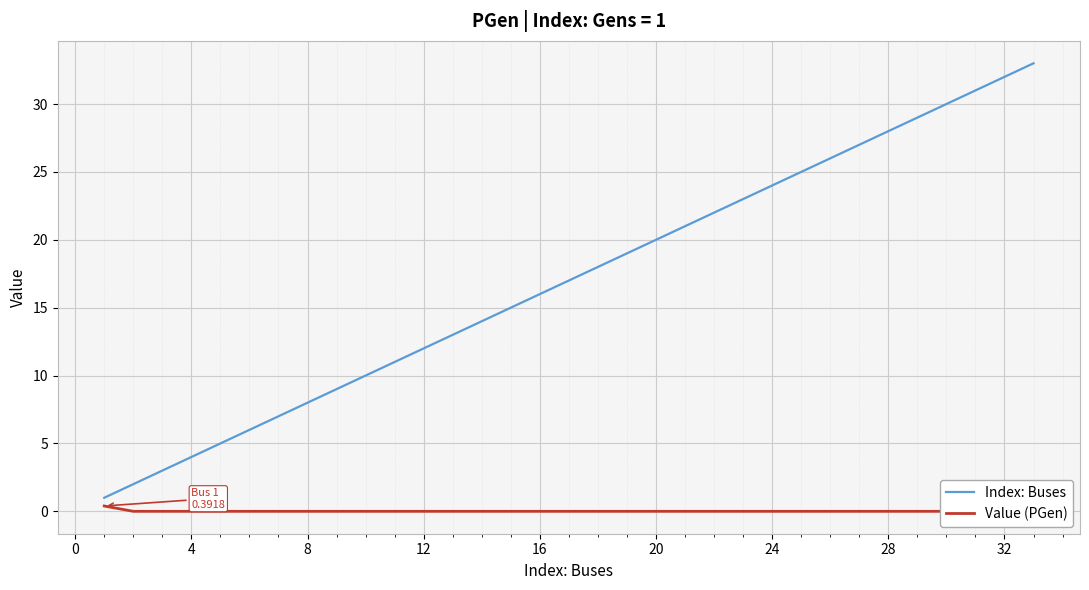

True or false: Value (PGen) and Index: Buses cross at least once.

False